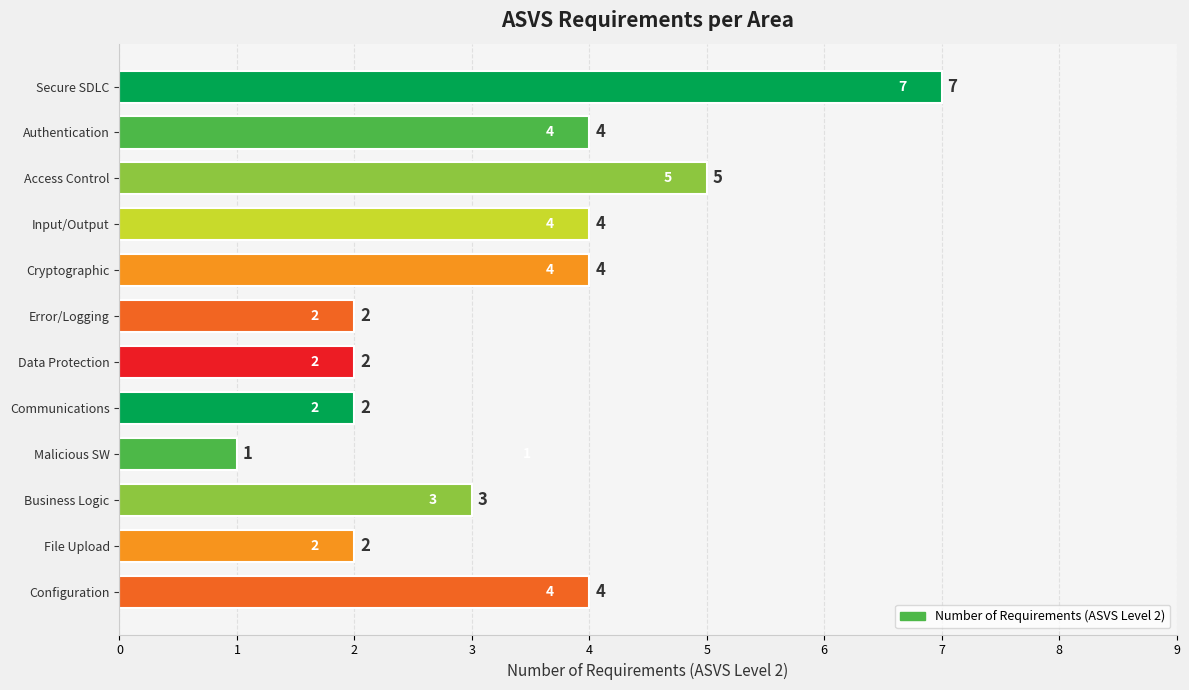

The value at Secure SDLC is 12. True or false?

False